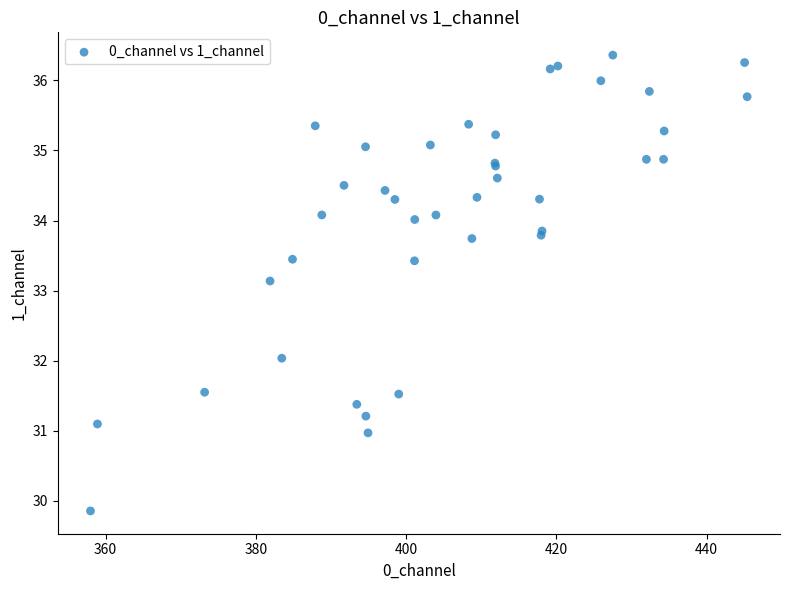

What Y value in the scatter plot is closest to 33?

33.1